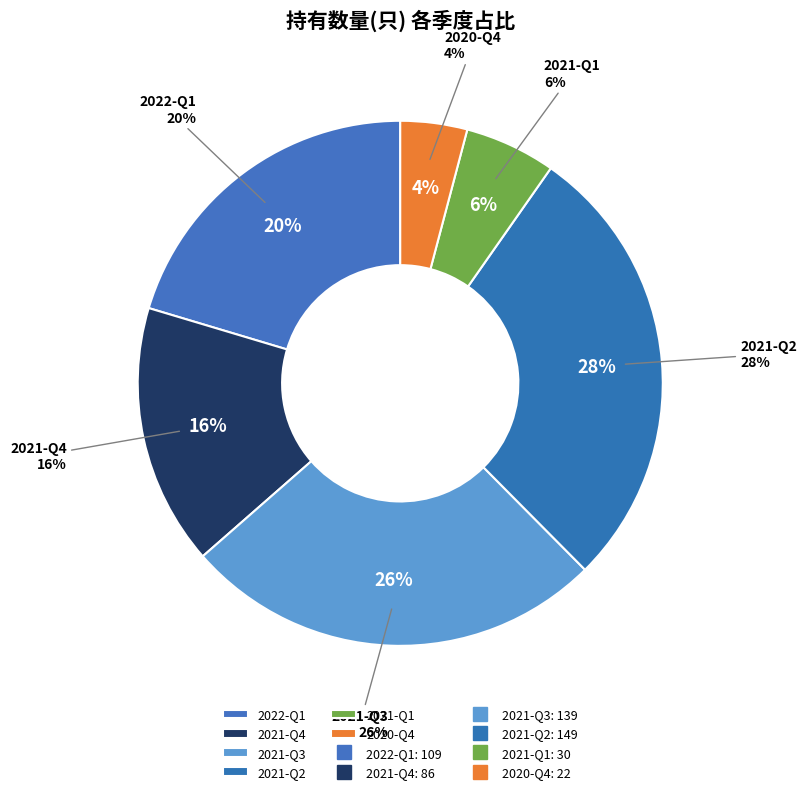

To the nearest percent, what is the average slice percentage?

17%